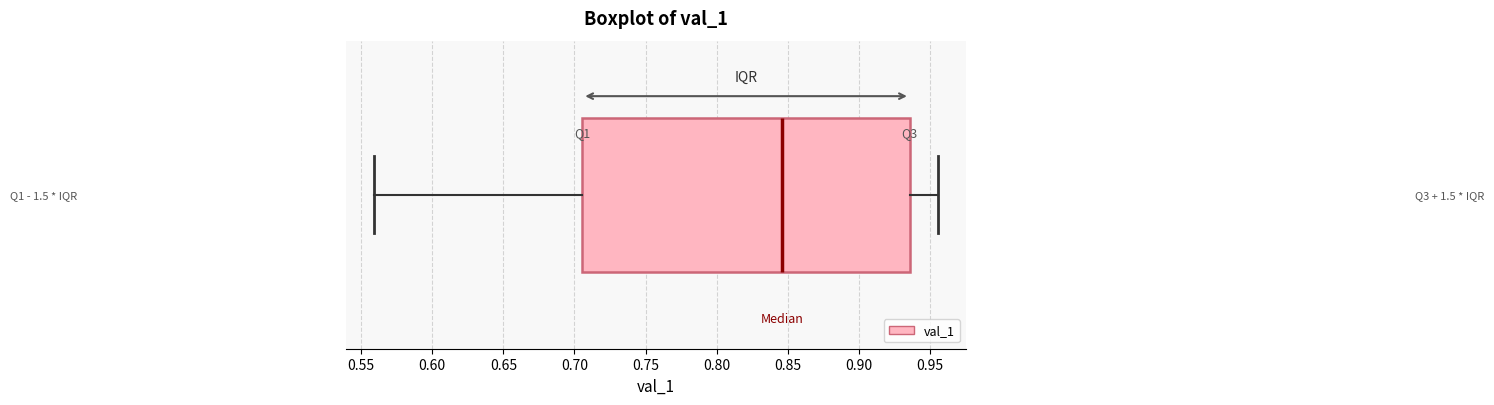

Transcribe this box plot: give where the median line is, the range the box spans, and where the two whiskers end, as read against the x-axis. The values are not printed on the chart, so give them approximately, as read against the axis.

median 0.845, box 0.705 to 0.935, whiskers 0.560 to 0.955